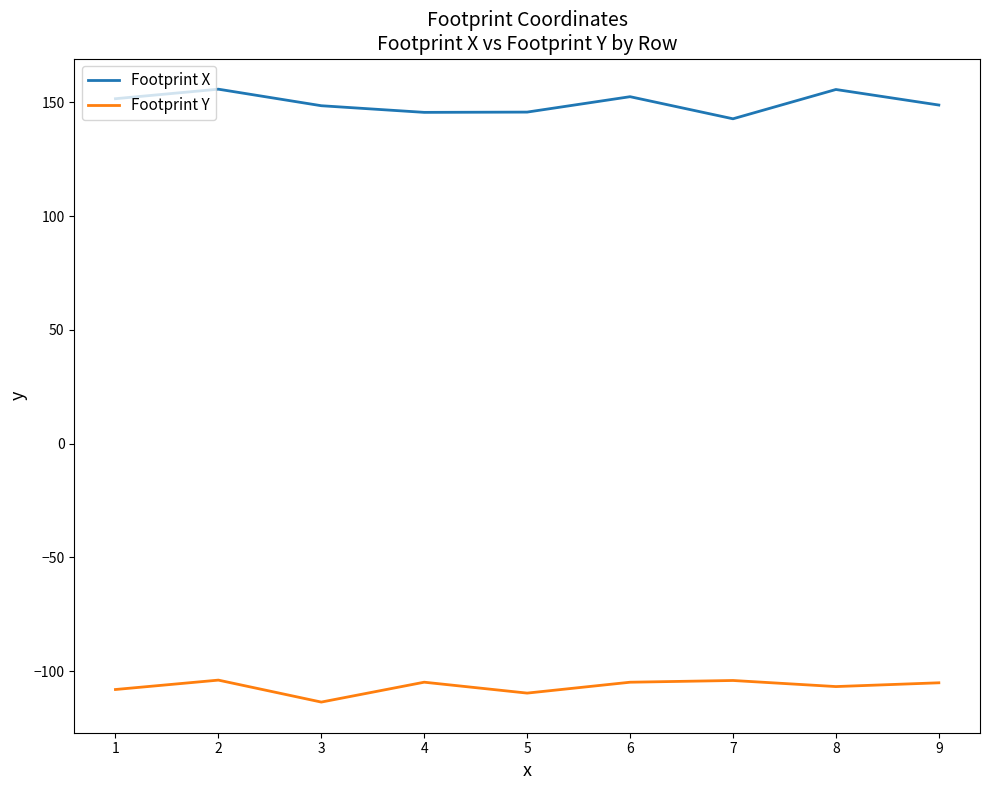

The Footprint Y series shows -150.2 at 6. True or false?

False